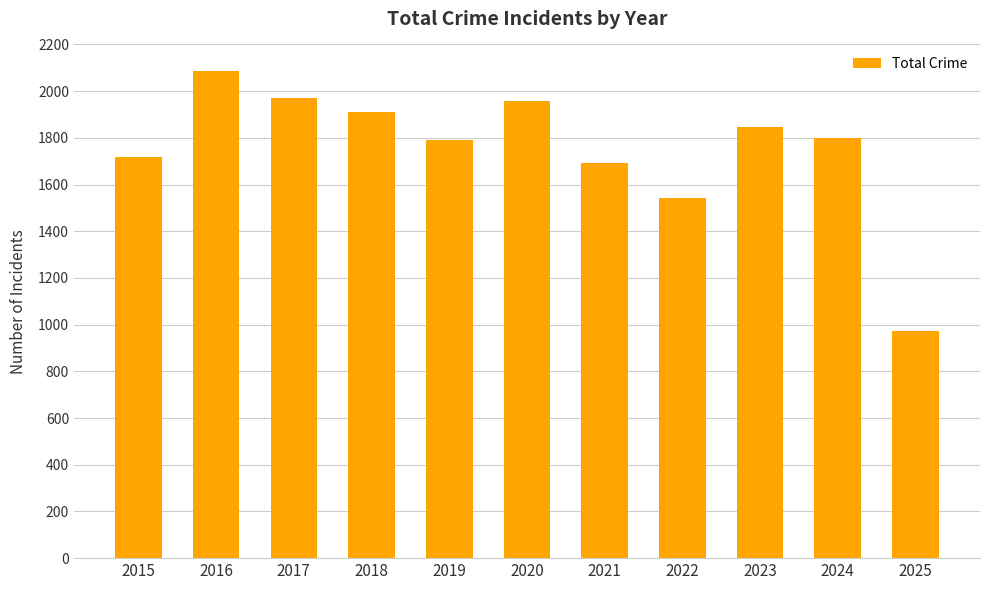

What is the ratio of the value at 2015 to the value at 2025?

1.8